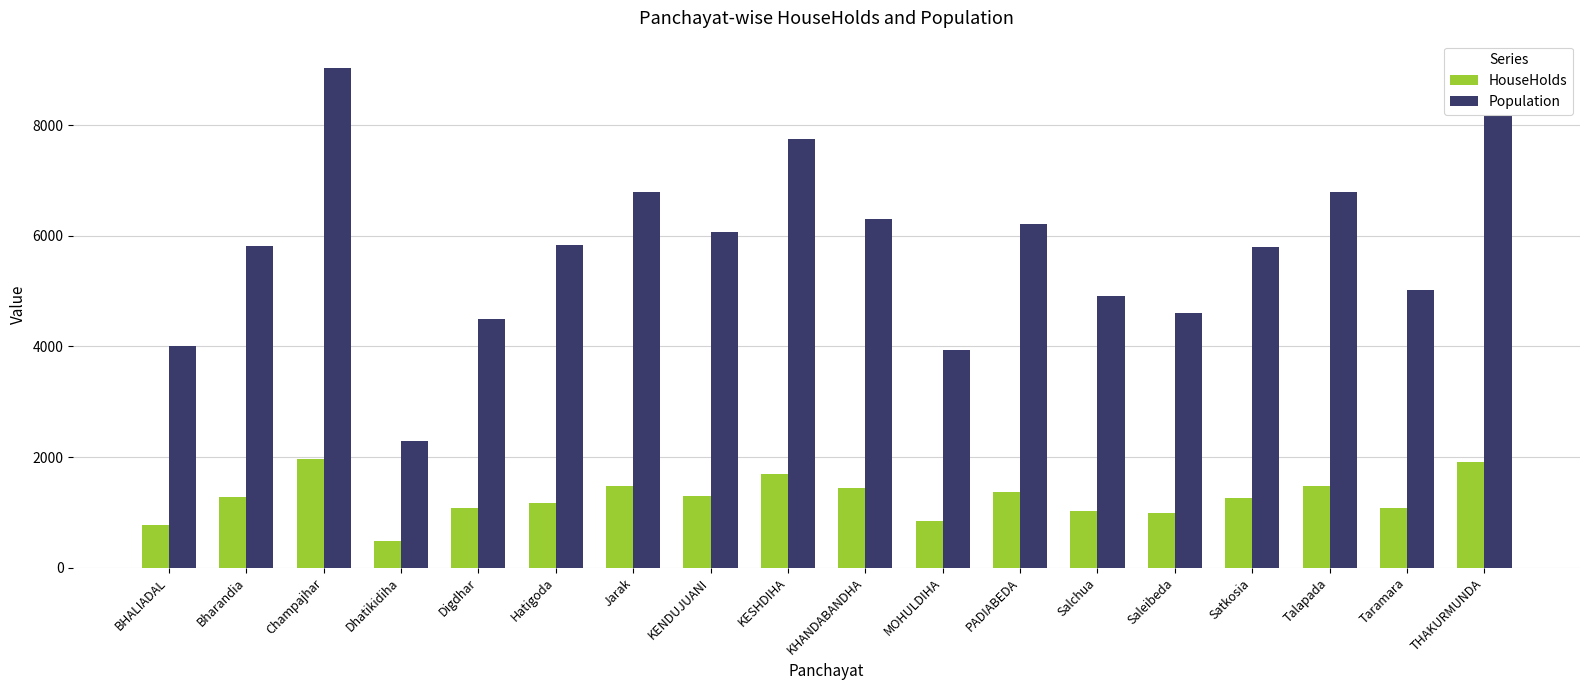

How many data points in Population are less than 5829?

9